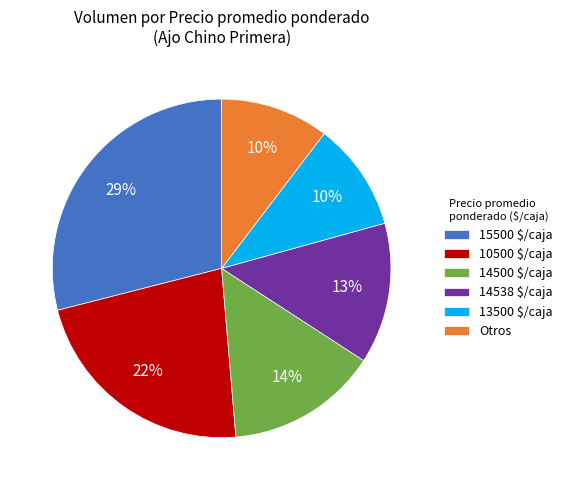

Which slice is the largest?

15500 $/caja